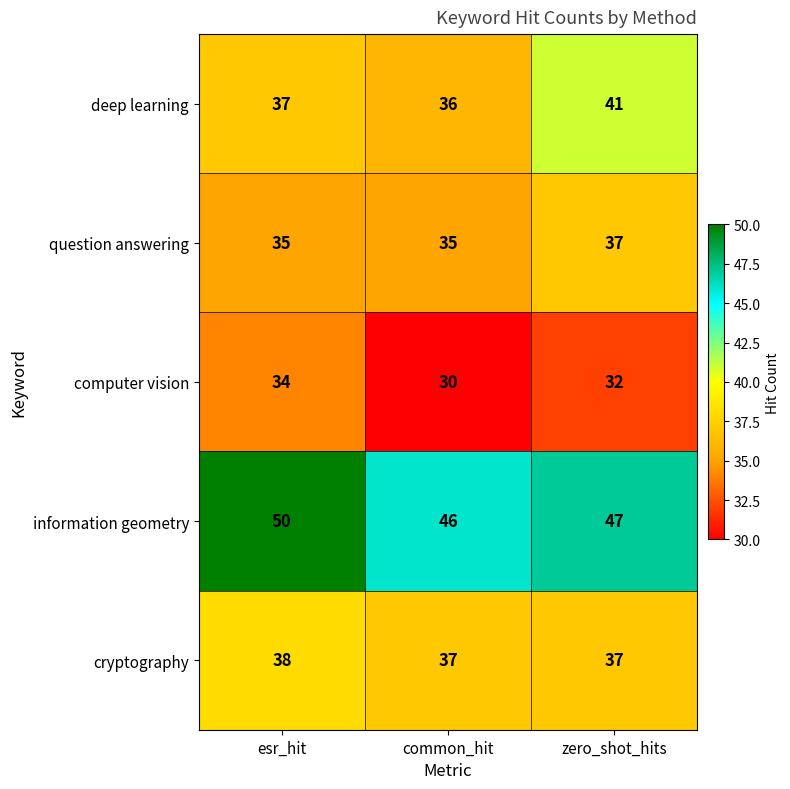

Which series has the largest total across all categories?

information geometry